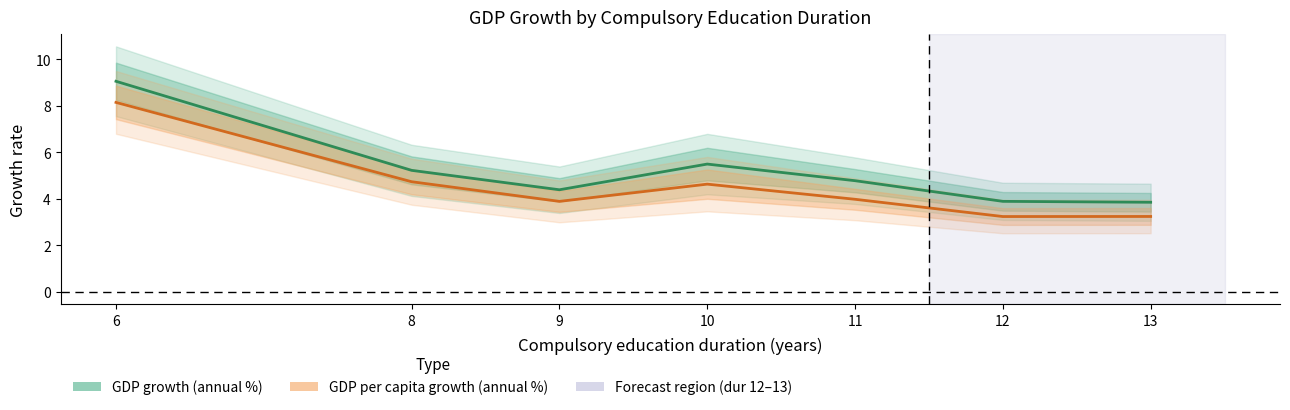

At which category does GDP growth (annual %) reach its first local peak?

10